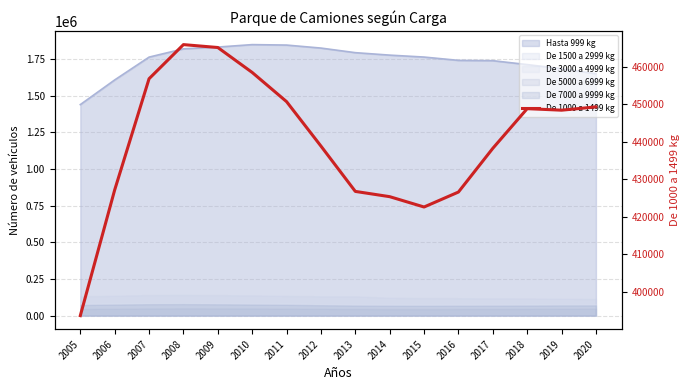

Which category has the lowest value across all series?

2005